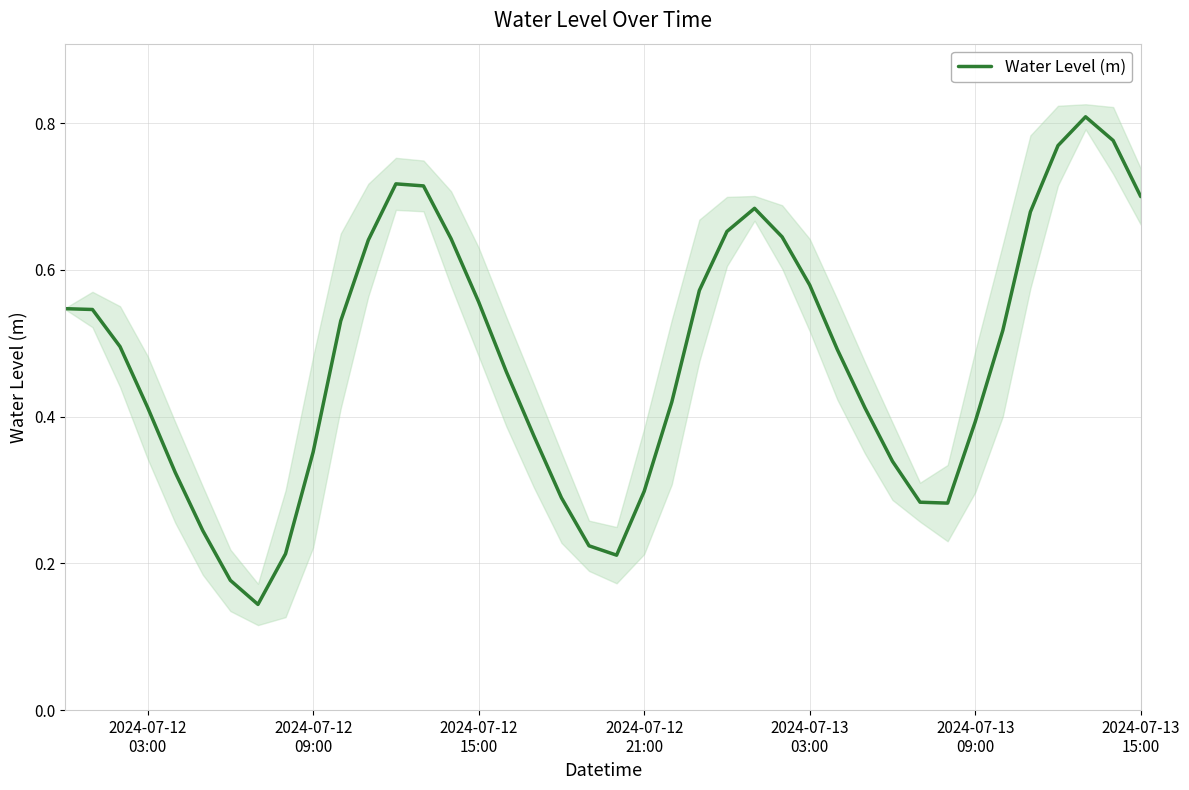

Does the chart display data point markers on the line(s)?

No